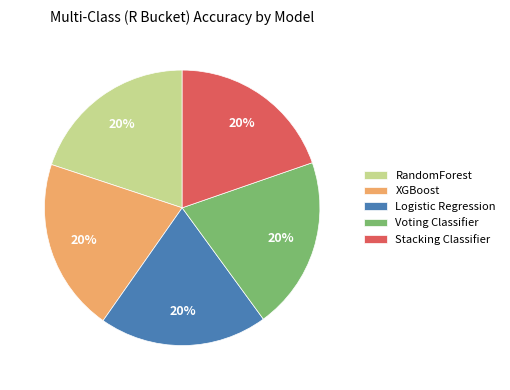

Is it true that Stacking Classifier is 26% of the pie?

False